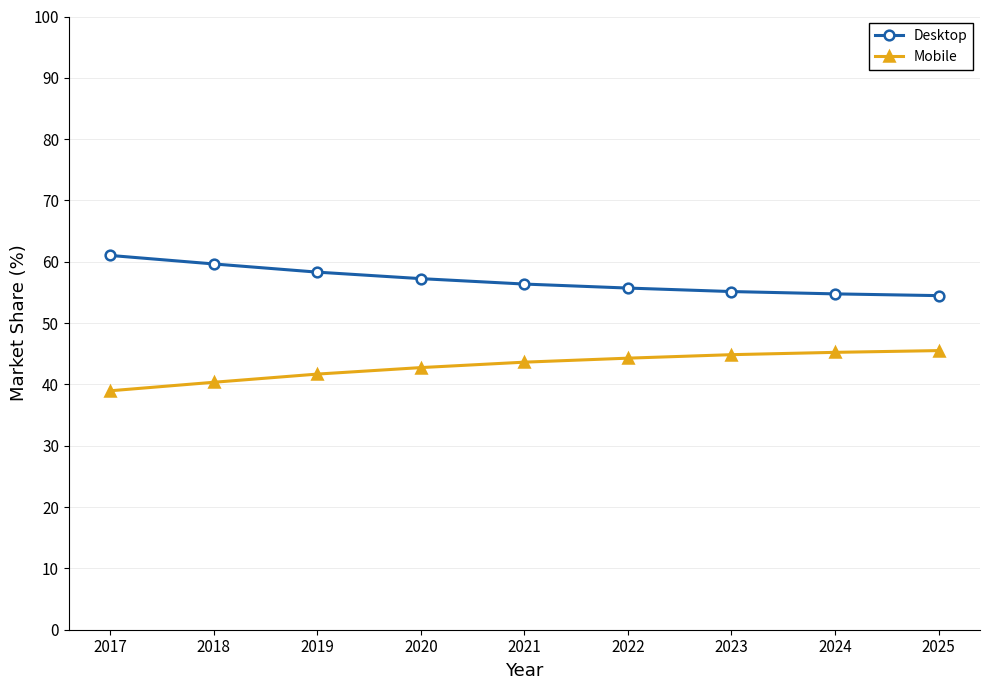

How many categories are shown in the chart?

9